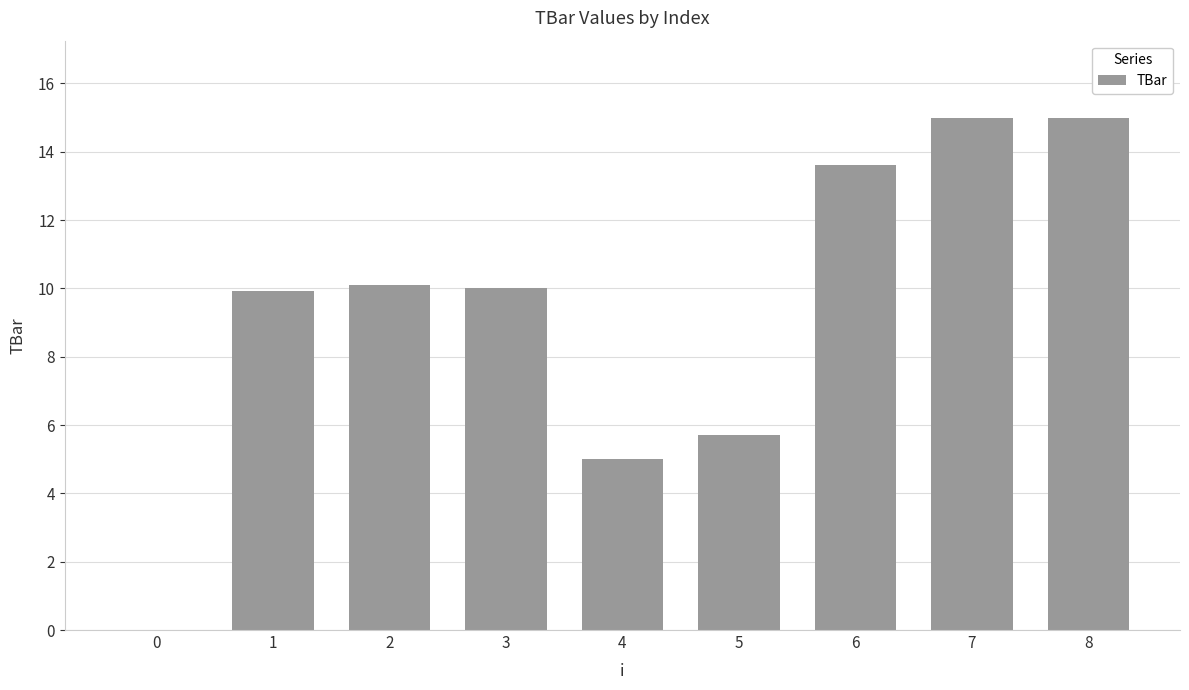

How many categories are shown in the chart?

9